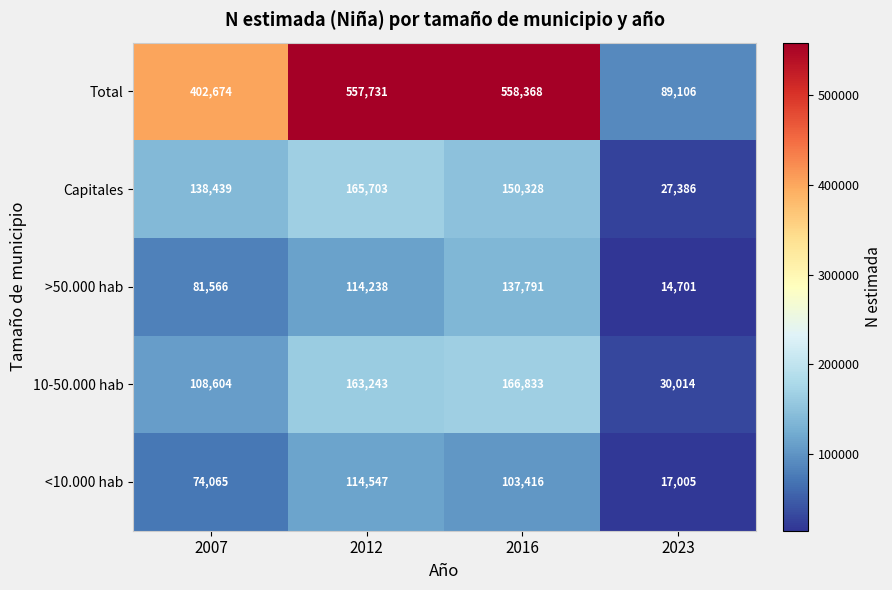

Reading left to right, what are all the values shown in this chart?

Total: 2007=402674	2012=557731	2016=558368	2023=89106
Capitales: 2007=138439	2012=165703	2016=150328	2023=27386
>50.000 hab: 2007=81566	2012=114238	2016=137791	2023=14701
10-50.000 hab: 2007=108604	2012=163243	2016=166833	2023=30014
<10.000 hab: 2007=74065	2012=114547	2016=103416	2023=17005